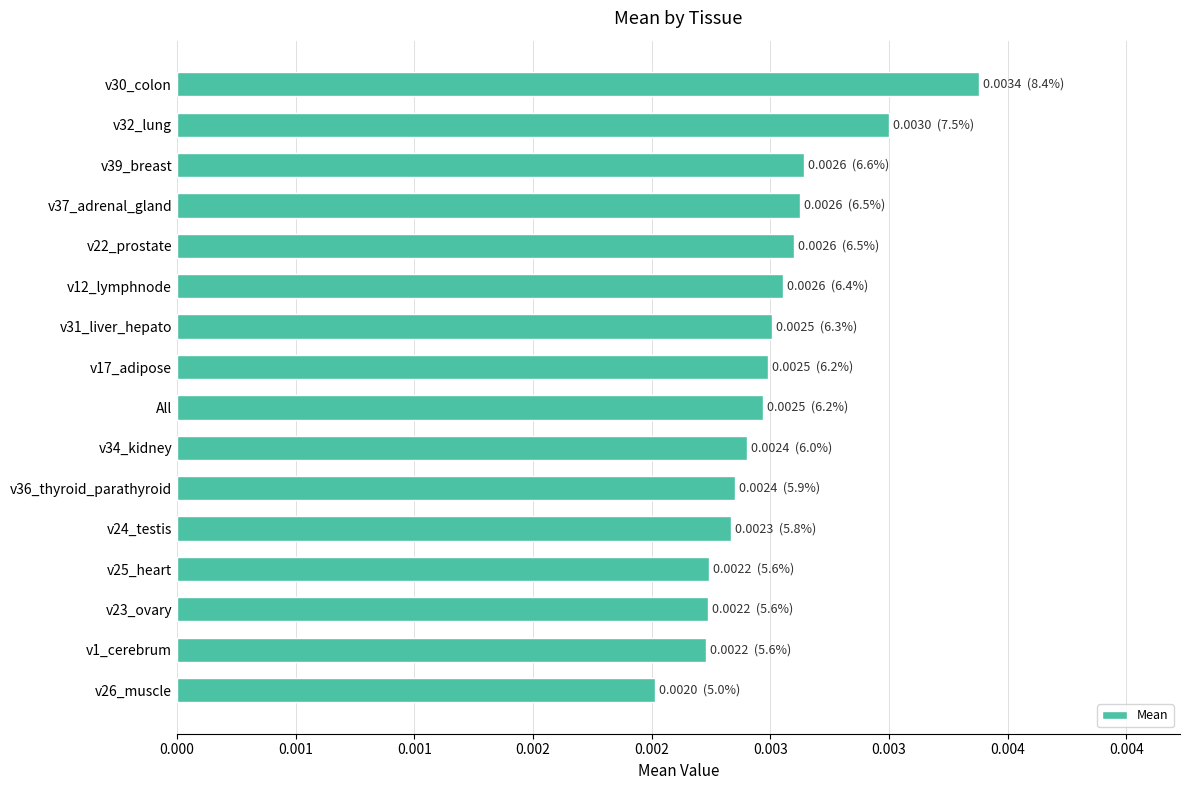

How many bars are there in total?

16